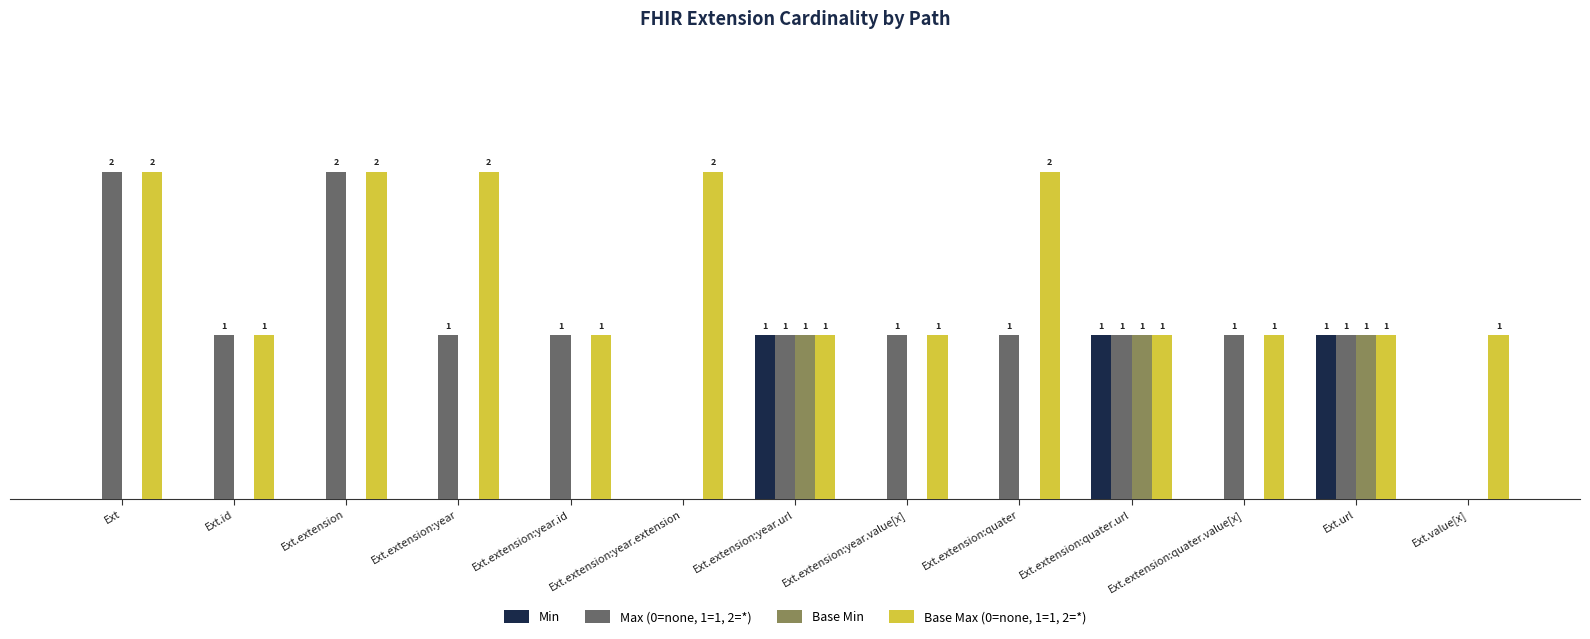

What are all the series names shown in the legend?

Min, Max (0=none, 1=1, 2=*), Base Min, Base Max (0=none, 1=1, 2=*)